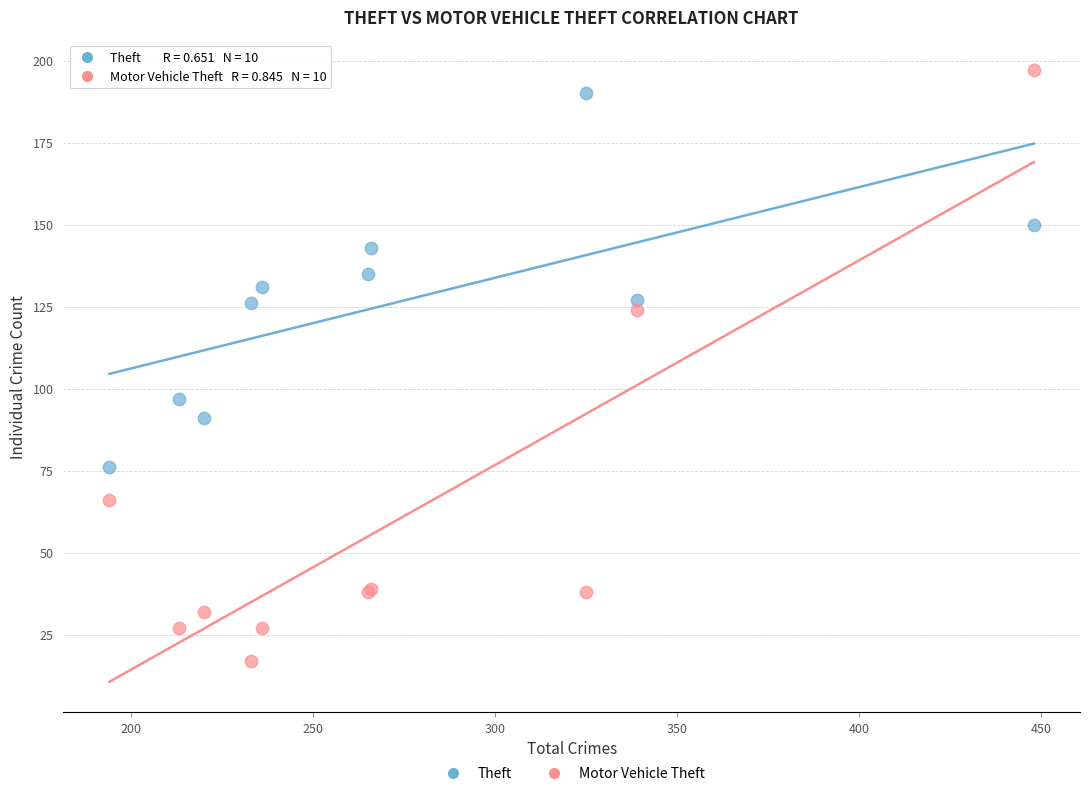

Which series reaches the maximum Y coordinate?

Motor Vehicle Theft